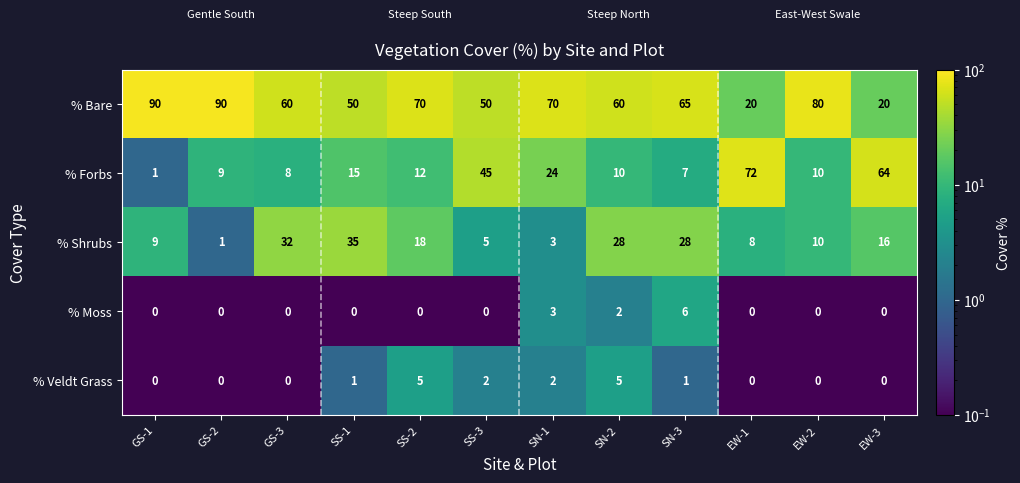

At which category is the sum across all series the highest?

SN-3